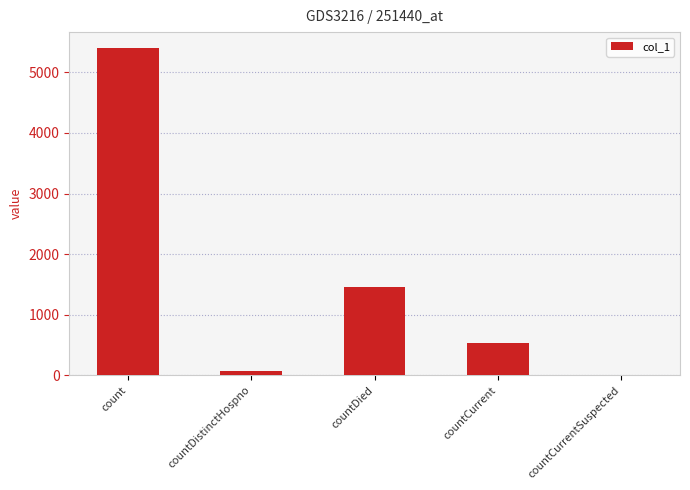

What is the sum of the values at countDied and countCurrentSuspected?

1462